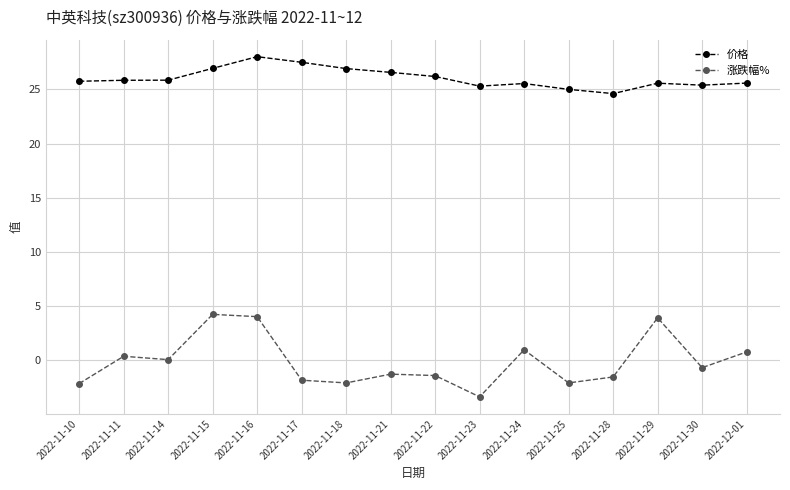

Which series has the widest spread of values?

涨跌幅%